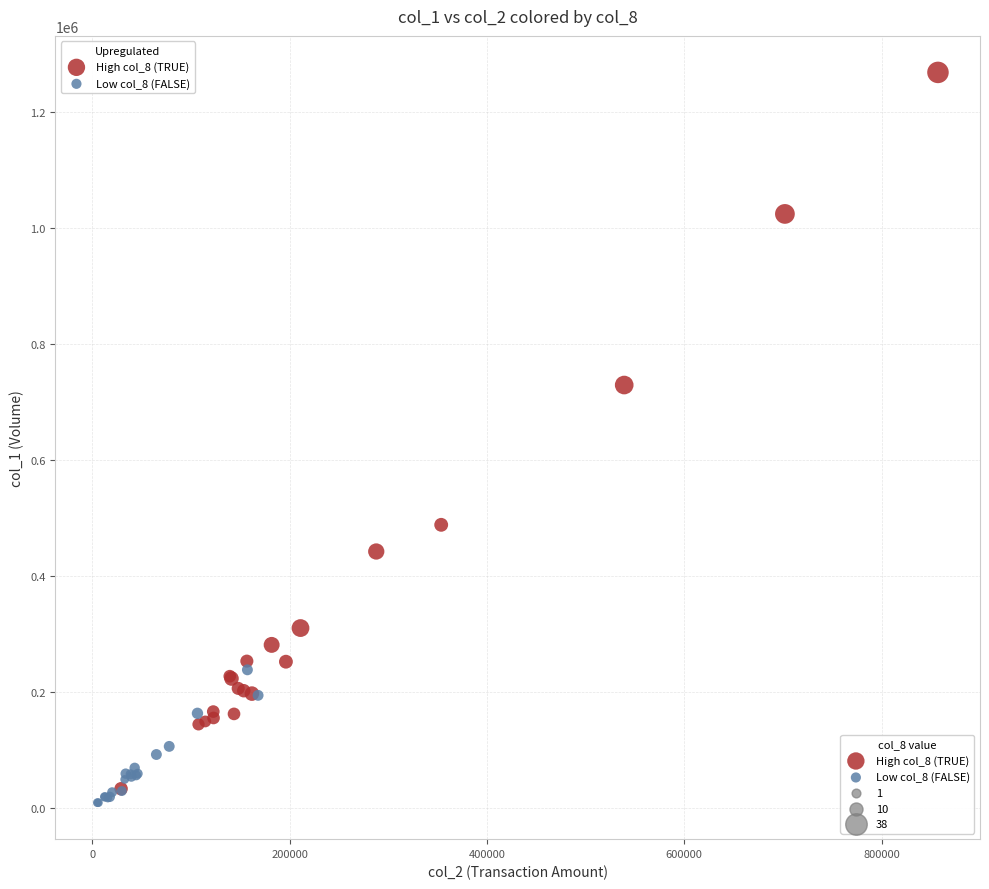

Which series contains the highest Y value?

High col_8 (TRUE)